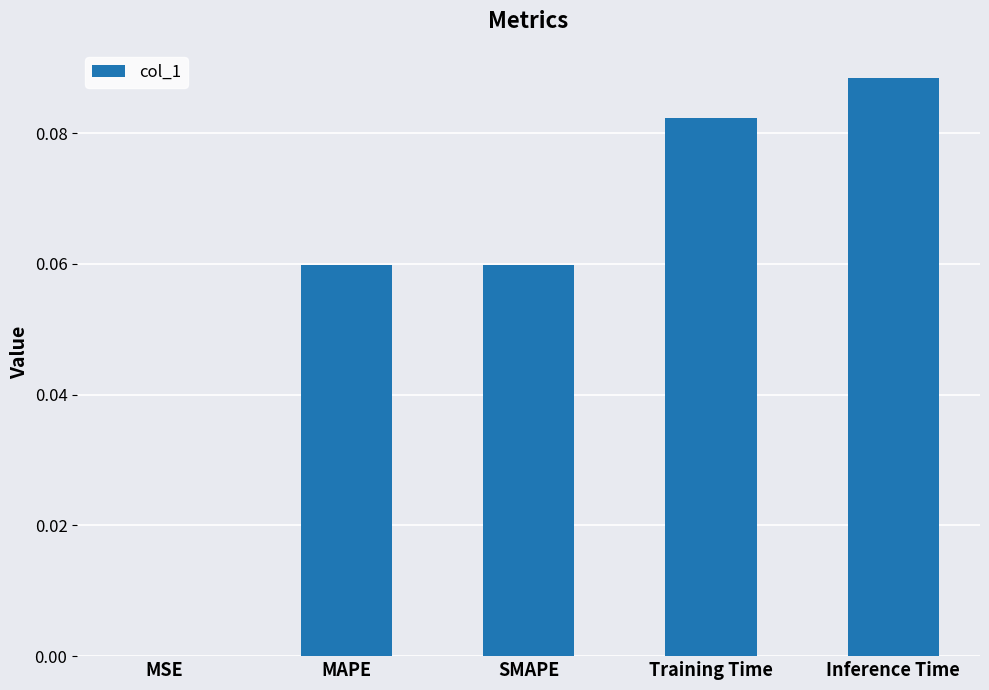

Which label corresponds to the largest value in the chart?

Inference Time